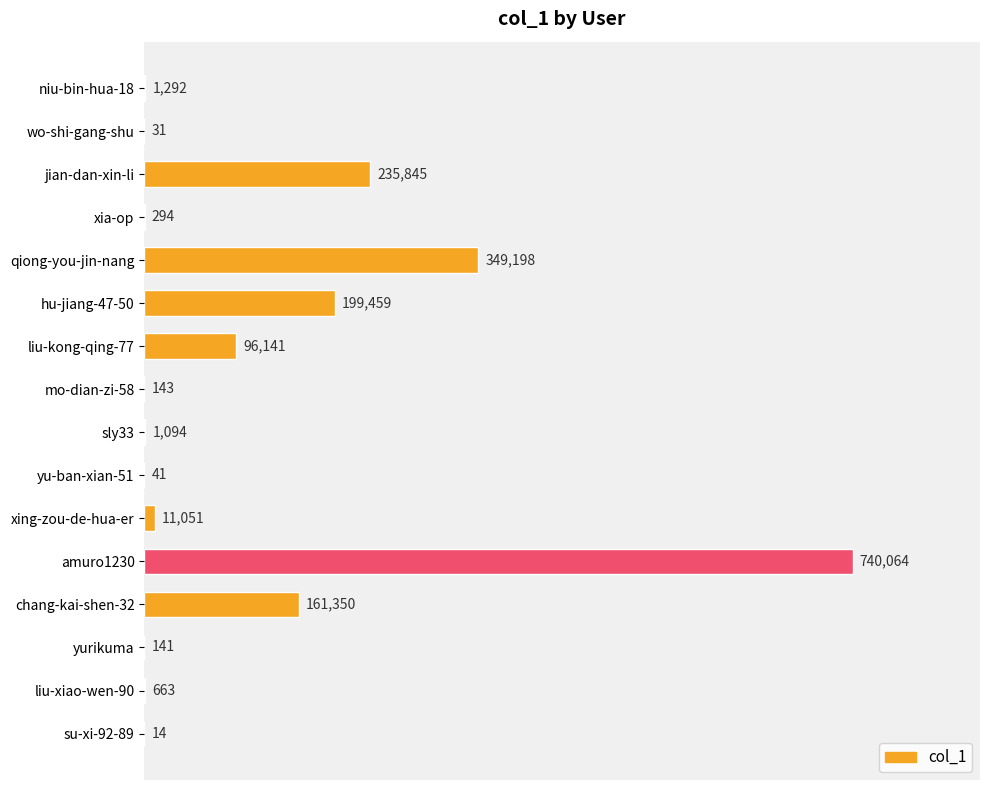

How many categories are shown in the chart?

16